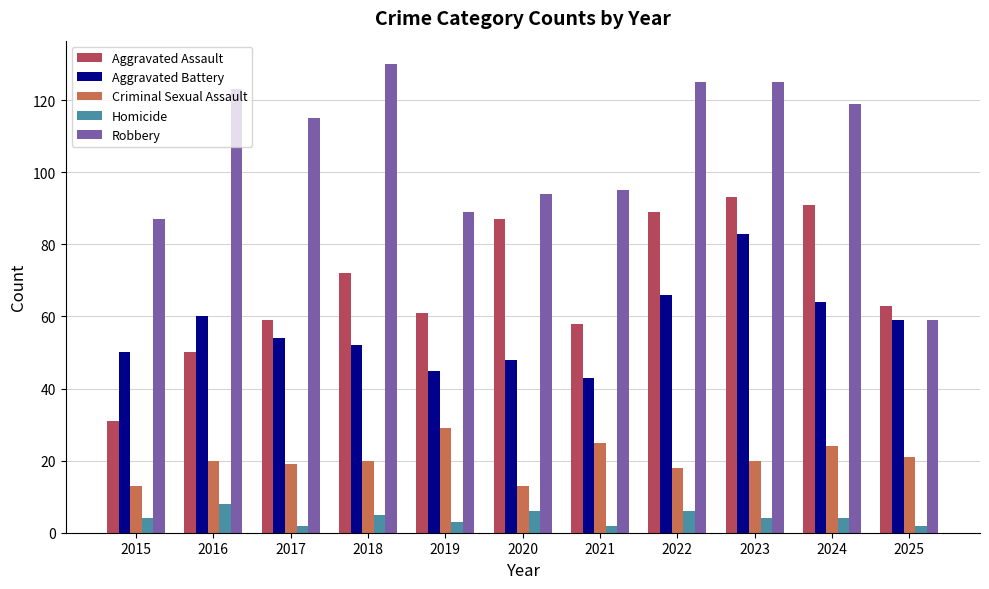

Is it true that Aggravated Assault equals 69 at 2016?

False